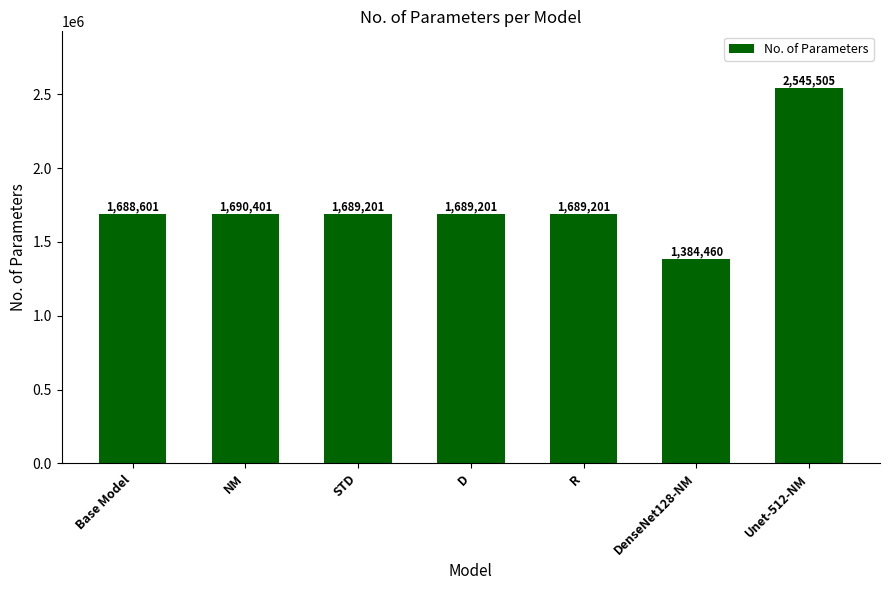

What is the ratio of the value at Base Model to the value at NM?

1.0